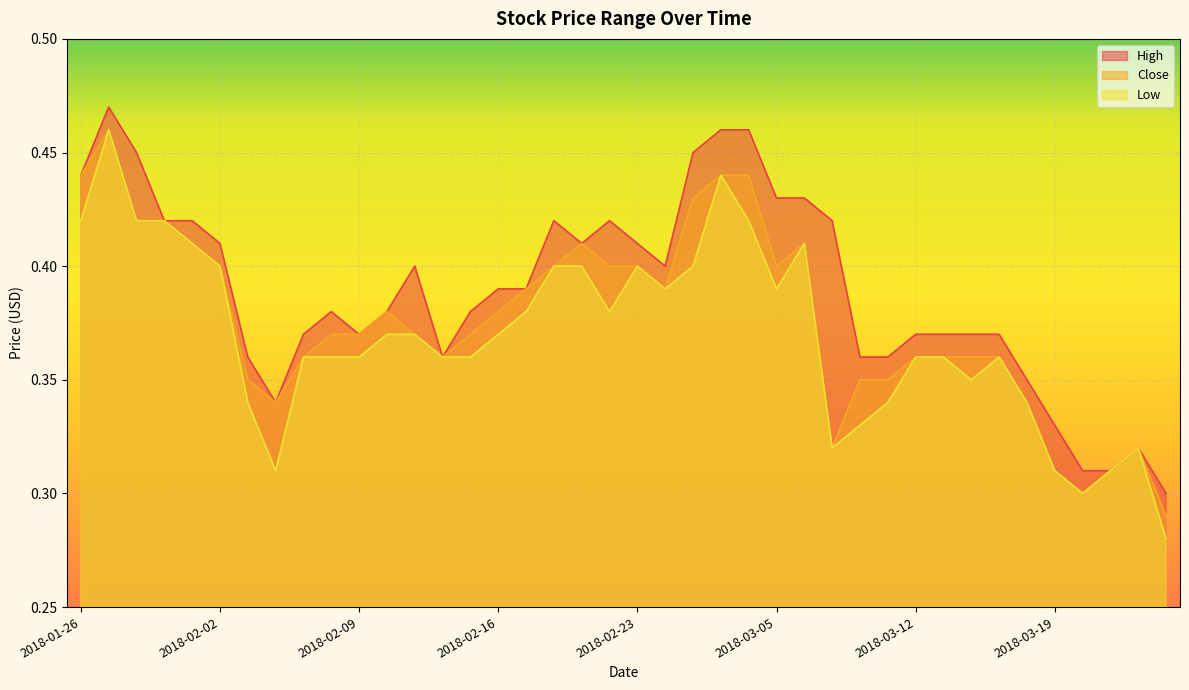

Which series has the largest total across all categories?

High